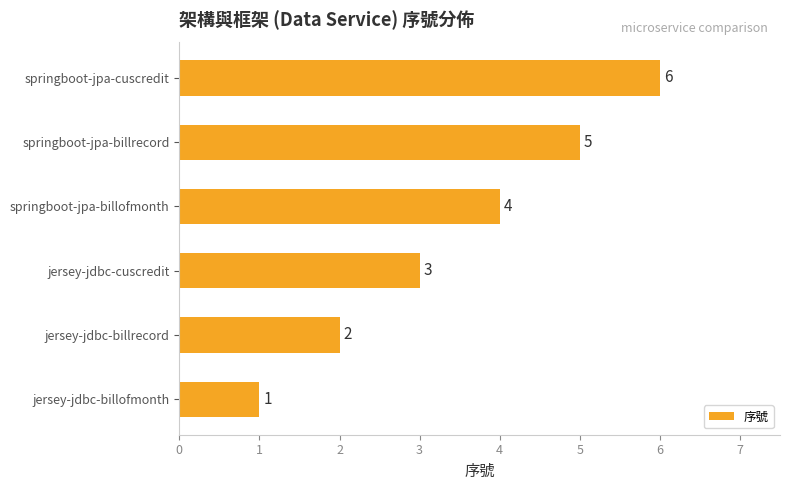

Which has a higher value, jersey-jdbc-billrecord or springboot-jpa-billofmonth?

springboot-jpa-billofmonth